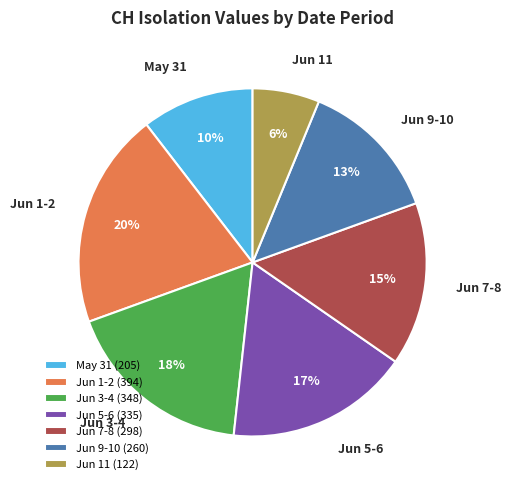

What percentage is the Jun 5-6 slice, to the nearest percent?

17%